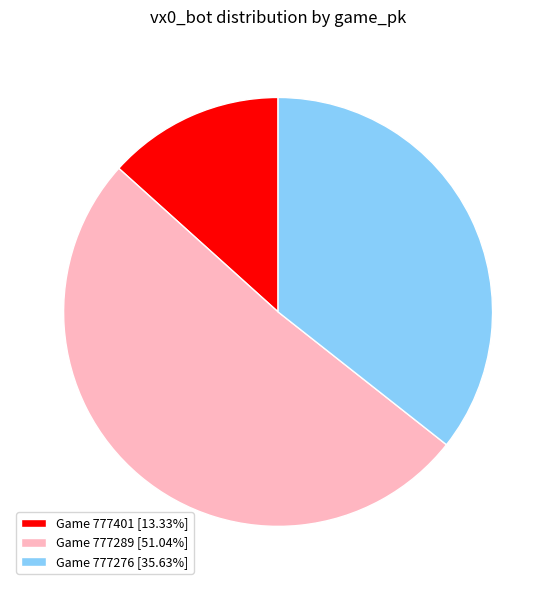

Count the number of slices in the pie.

3